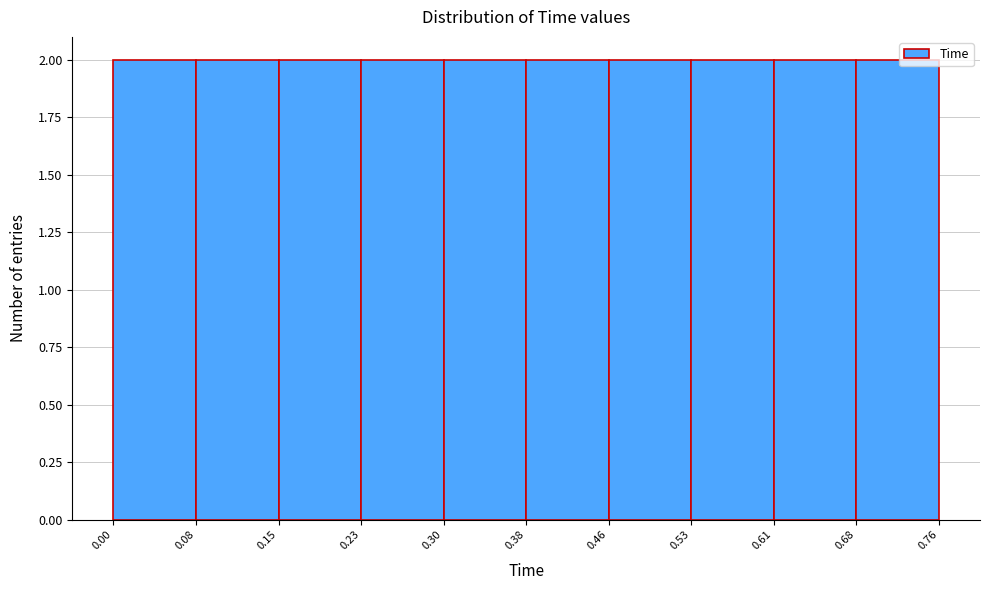

Reading left to right, transcribe this chart: for each bar, give the range it covers on the x-axis and its height. The values are not printed on the chart, so give them approximately, as read against the axis.

0.00 to 0.08: 2
0.08 to 0.15: 2
0.15 to 0.23: 2
0.23 to 0.30: 2
0.30 to 0.38: 2
0.38 to 0.46: 2
0.46 to 0.53: 2
0.53 to 0.61: 2
0.61 to 0.68: 2
0.68 to 0.76: 2